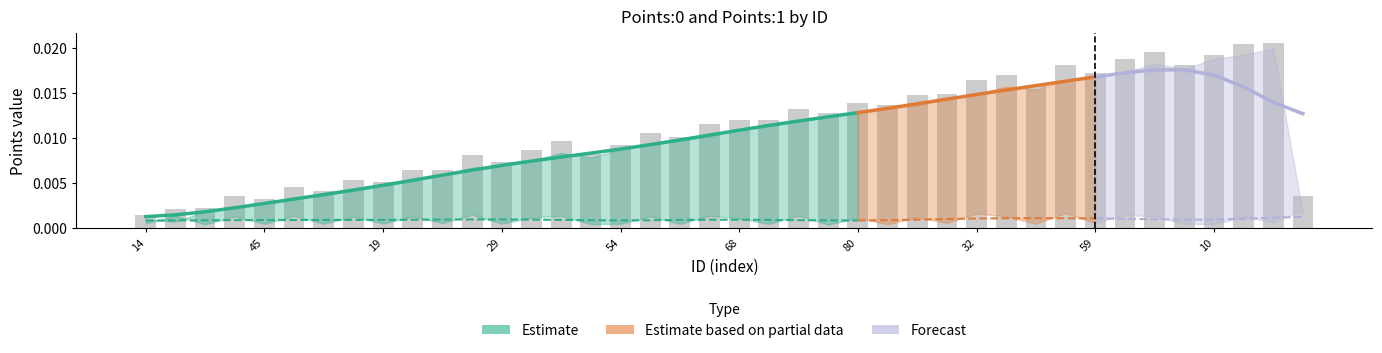

What is the sum of all values?

0.4